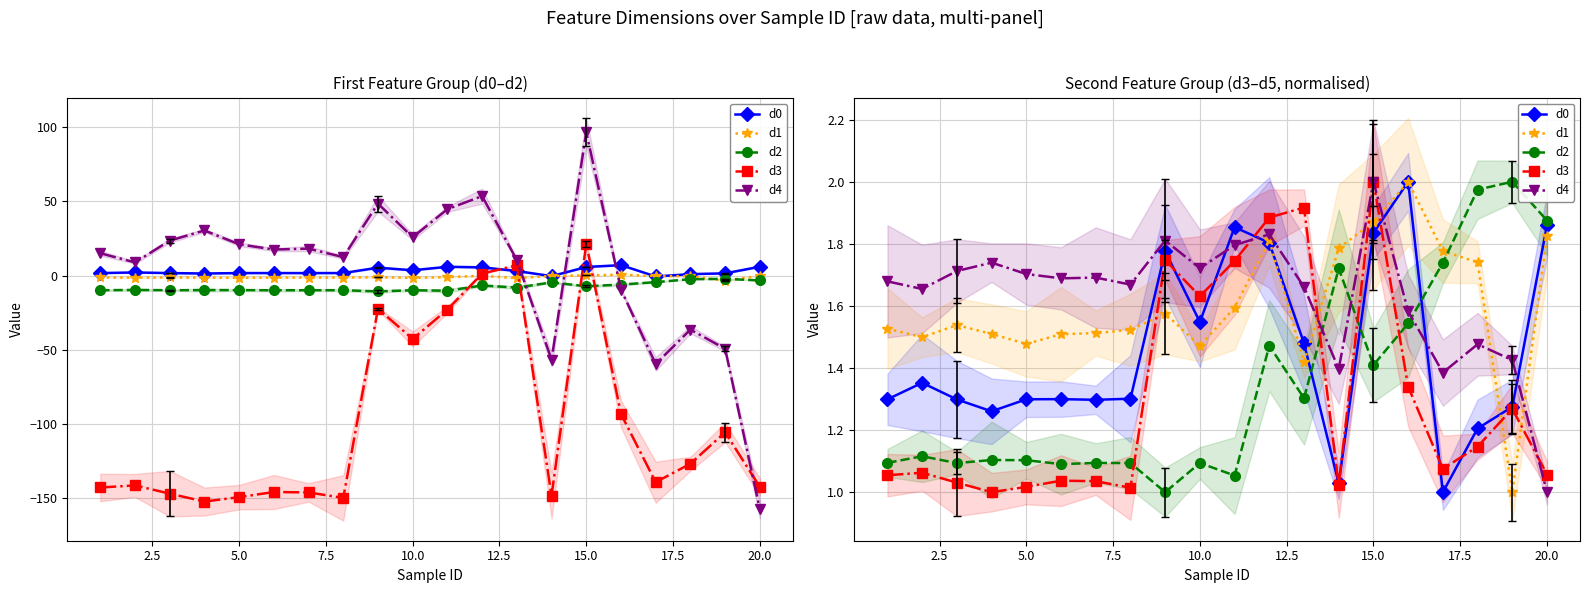

How many interior local peaks does the d1 series have?

4